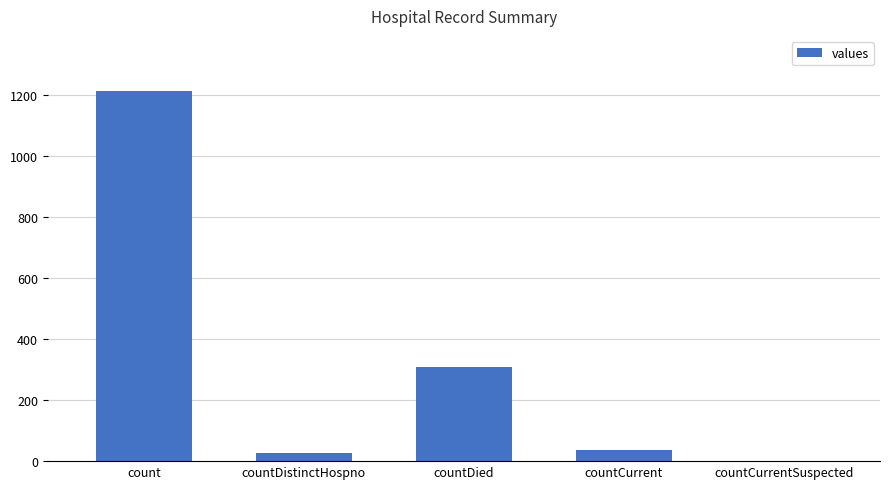

How many categories are shown in the chart?

5